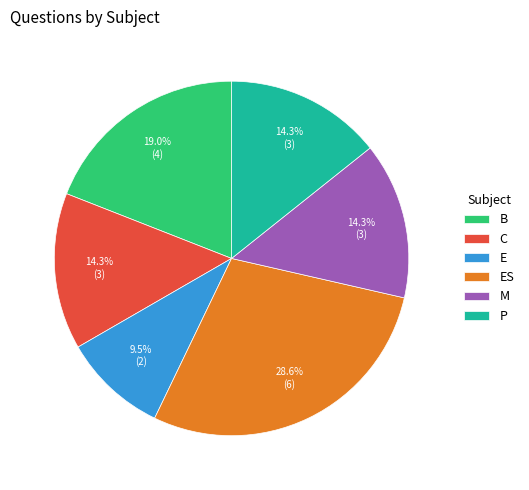

Is M the majority of the pie?

No